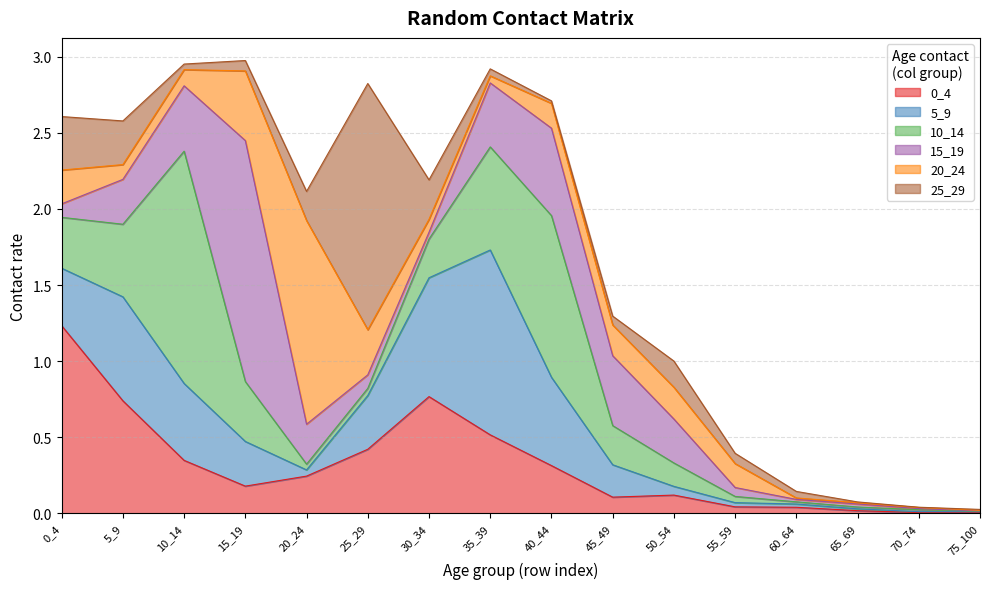

In 10_14, how many points are higher than both neighbors (excluding endpoints)?

3